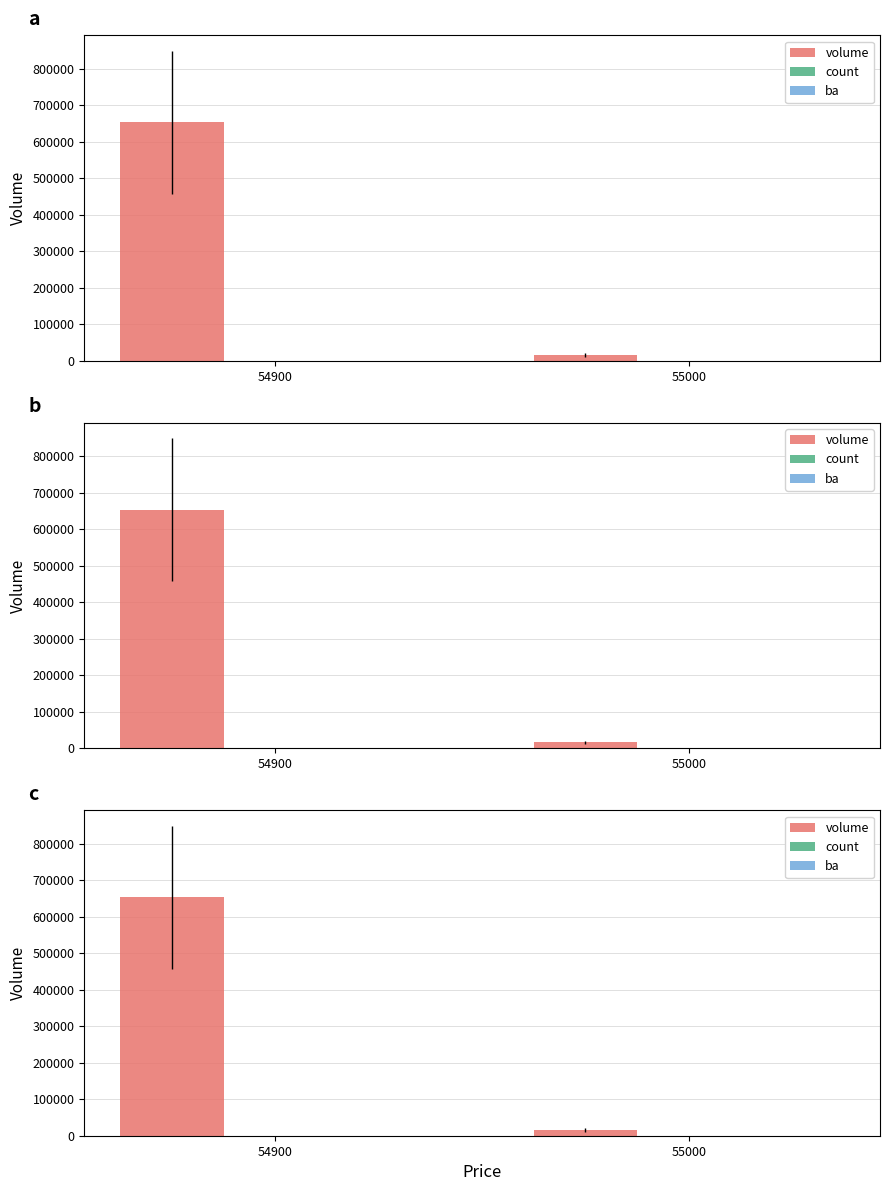

Reading right to left, what are all the values shown in this chart?

volume: 15800	652800
count: 27	13
ba: 0	0